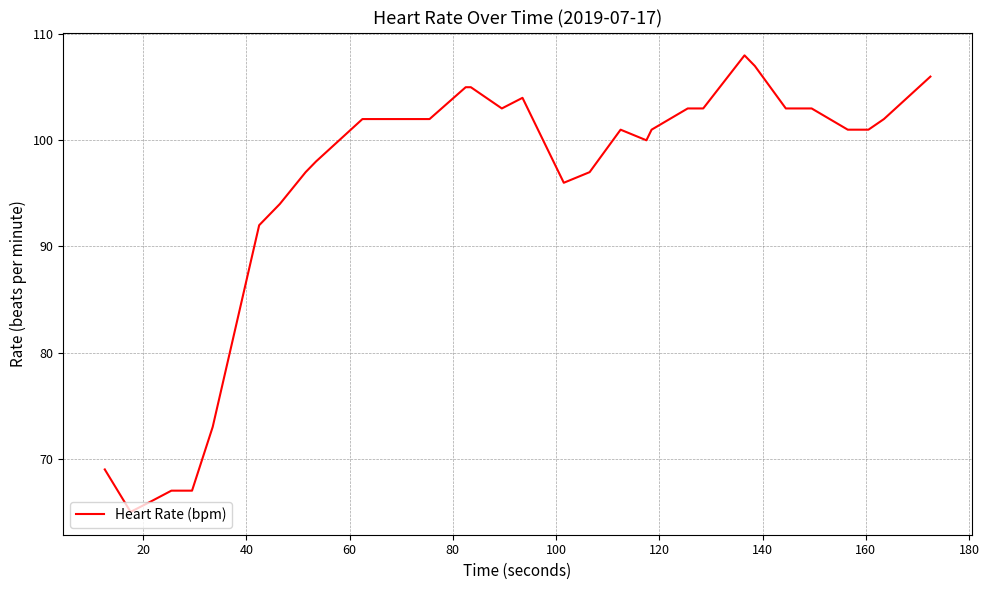

What is the minimum value shown in the chart?

65